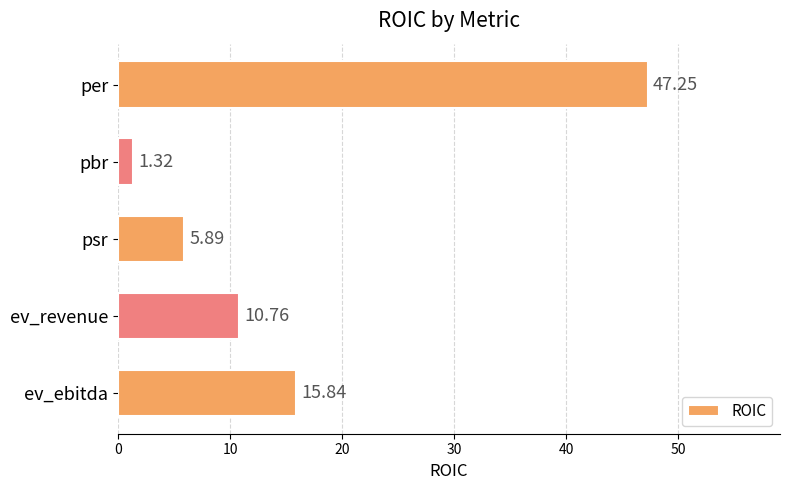

Rank the categories by value from highest to lowest.

per, ev_ebitda, ev_revenue, psr, pbr